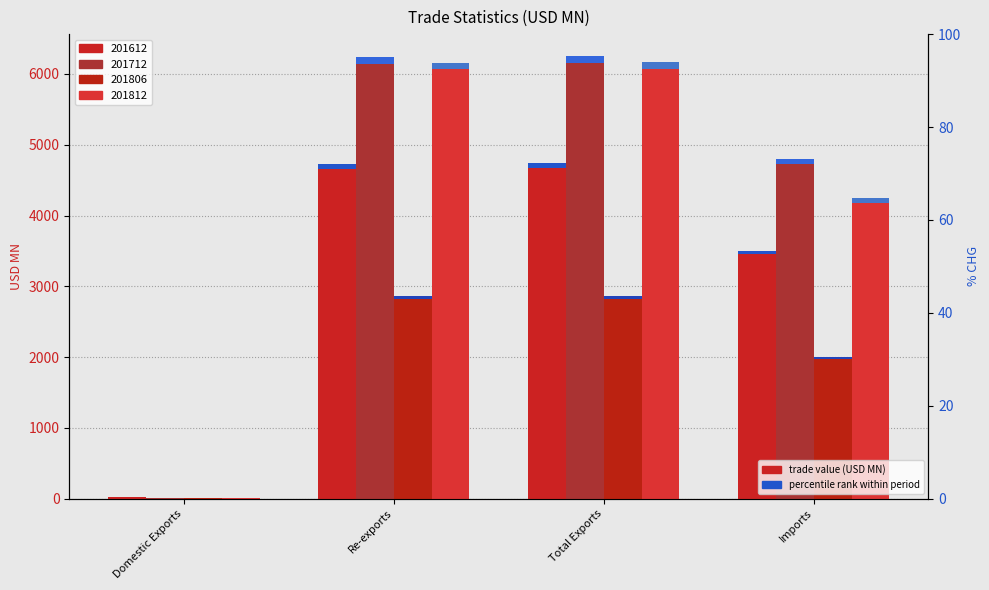

Where does the 201612 series first go above 70?

Re-exports